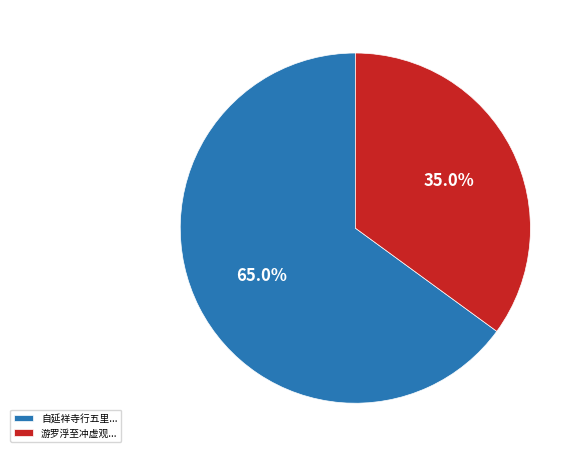

What is the majority slice?

自延祥寺行五里...